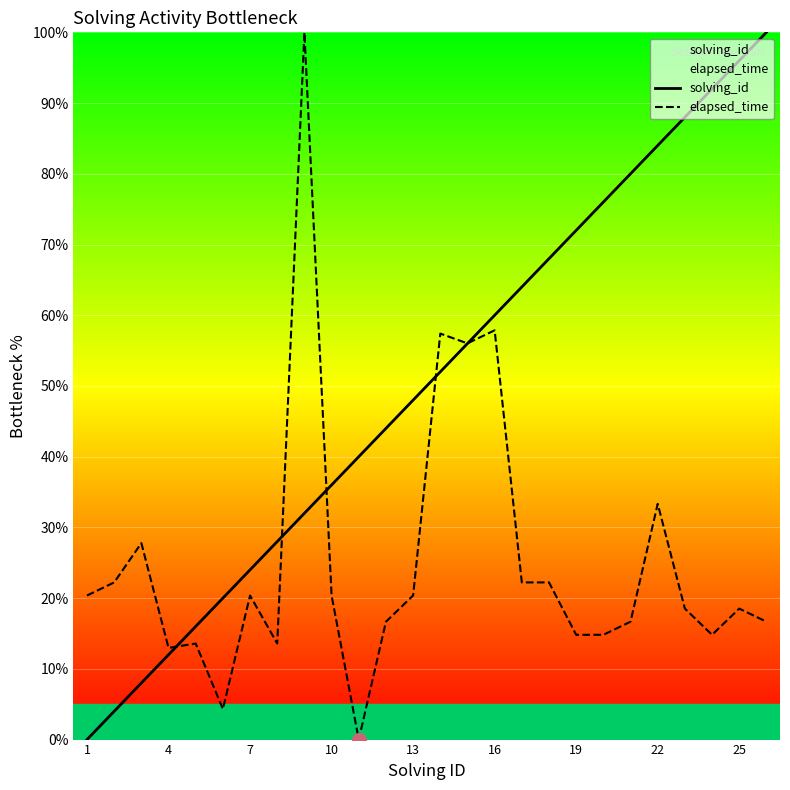

Rank the series by their maximum value, from highest to lowest.

solving_id, elapsed_time